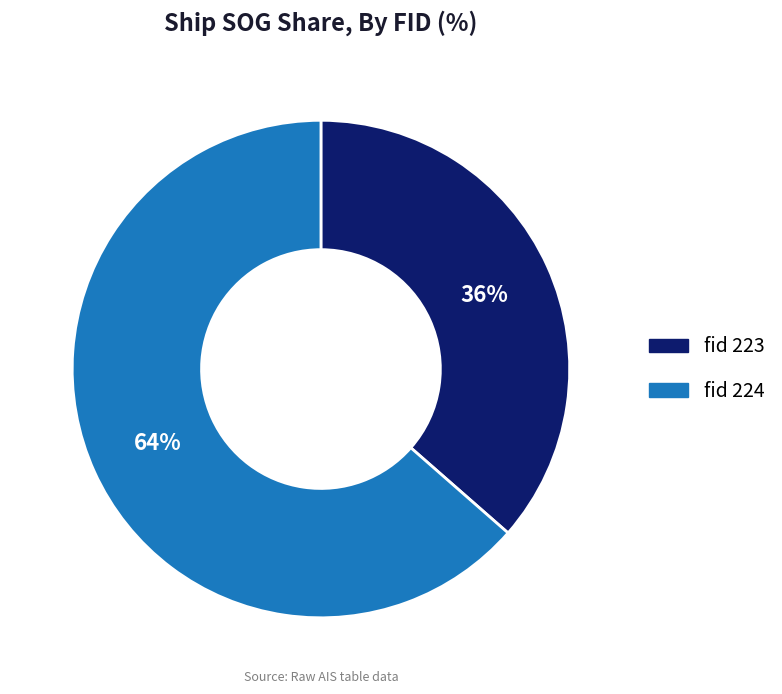

How many slices are in this pie chart?

2